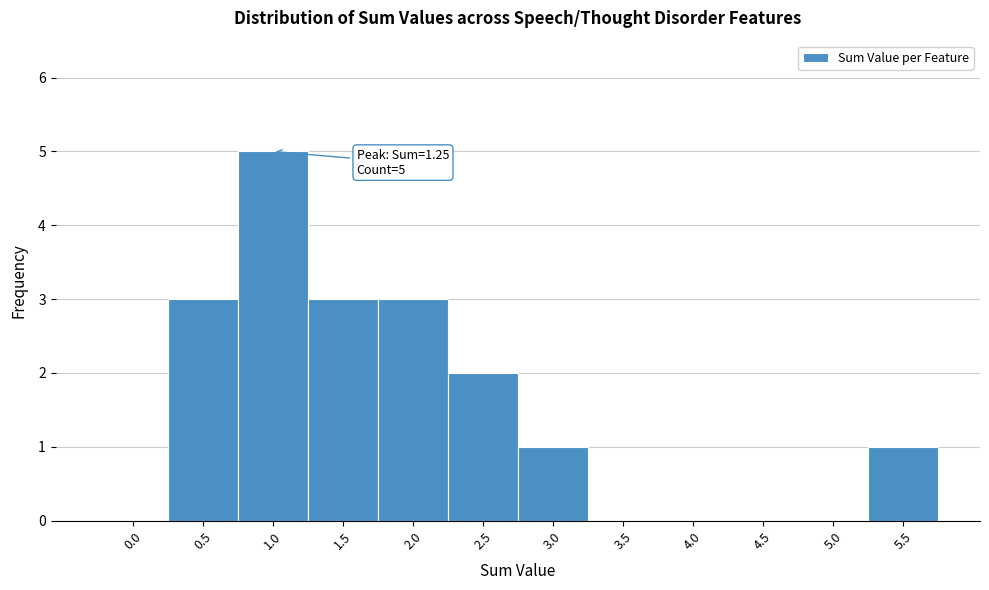

Reading left to right, what are all the values shown in this chart?

0.0=0	0.5=3	1.0=5	1.5=3	2.0=3	2.5=2	3.0=1	3.5=0	4.0=0	4.5=0	5.0=0	5.5=1